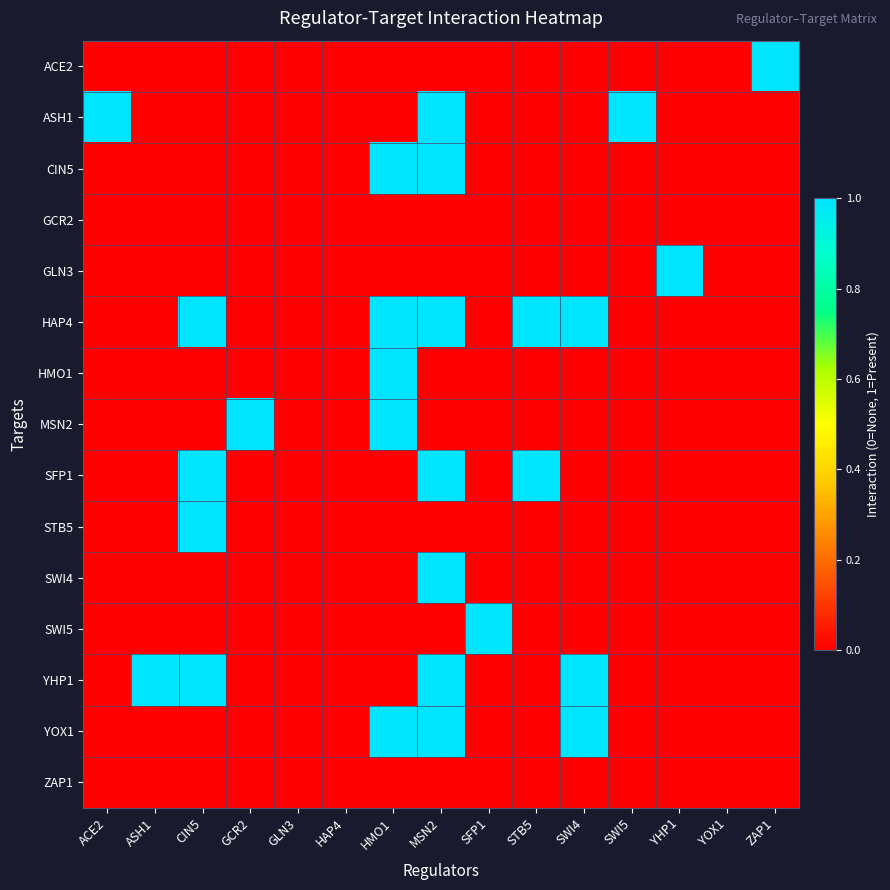

Reading right to left, transcribe all the data shown in this chart.

ACE2: ZAP1=1	YOX1=0	YHP1=0	SWI5=0	SWI4=0	STB5=0	SFP1=0	MSN2=0	HMO1=0	HAP4=0	GLN3=0	GCR2=0	CIN5=0	ASH1=0	ACE2=0
ASH1: ZAP1=0	YOX1=0	YHP1=0	SWI5=1	SWI4=0	STB5=0	SFP1=0	MSN2=1	HMO1=0	HAP4=0	GLN3=0	GCR2=0	CIN5=0	ASH1=0	ACE2=1
CIN5: ZAP1=0	YOX1=0	YHP1=0	SWI5=0	SWI4=0	STB5=0	SFP1=0	MSN2=1	HMO1=1	HAP4=0	GLN3=0	GCR2=0	CIN5=0	ASH1=0	ACE2=0
GCR2: ZAP1=0	YOX1=0	YHP1=0	SWI5=0	SWI4=0	STB5=0	SFP1=0	MSN2=0	HMO1=0	HAP4=0	GLN3=0	GCR2=0	CIN5=0	ASH1=0	ACE2=0
GLN3: ZAP1=0	YOX1=0	YHP1=1	SWI5=0	SWI4=0	STB5=0	SFP1=0	MSN2=0	HMO1=0	HAP4=0	GLN3=0	GCR2=0	CIN5=0	ASH1=0	ACE2=0
HAP4: ZAP1=0	YOX1=0	YHP1=0	SWI5=0	SWI4=1	STB5=1	SFP1=0	MSN2=1	HMO1=1	HAP4=0	GLN3=0	GCR2=0	CIN5=1	ASH1=0	ACE2=0
HMO1: ZAP1=0	YOX1=0	YHP1=0	SWI5=0	SWI4=0	STB5=0	SFP1=0	MSN2=0	HMO1=1	HAP4=0	GLN3=0	GCR2=0	CIN5=0	ASH1=0	ACE2=0
MSN2: ZAP1=0	YOX1=0	YHP1=0	SWI5=0	SWI4=0	STB5=0	SFP1=0	MSN2=0	HMO1=1	HAP4=0	GLN3=0	GCR2=1	CIN5=0	ASH1=0	ACE2=0
SFP1: ZAP1=0	YOX1=0	YHP1=0	SWI5=0	SWI4=0	STB5=1	SFP1=0	MSN2=1	HMO1=0	HAP4=0	GLN3=0	GCR2=0	CIN5=1	ASH1=0	ACE2=0
STB5: ZAP1=0	YOX1=0	YHP1=0	SWI5=0	SWI4=0	STB5=0	SFP1=0	MSN2=0	HMO1=0	HAP4=0	GLN3=0	GCR2=0	CIN5=1	ASH1=0	ACE2=0
SWI4: ZAP1=0	YOX1=0	YHP1=0	SWI5=0	SWI4=0	STB5=0	SFP1=0	MSN2=1	HMO1=0	HAP4=0	GLN3=0	GCR2=0	CIN5=0	ASH1=0	ACE2=0
SWI5: ZAP1=0	YOX1=0	YHP1=0	SWI5=0	SWI4=0	STB5=0	SFP1=1	MSN2=0	HMO1=0	HAP4=0	GLN3=0	GCR2=0	CIN5=0	ASH1=0	ACE2=0
YHP1: ZAP1=0	YOX1=0	YHP1=0	SWI5=0	SWI4=1	STB5=0	SFP1=0	MSN2=1	HMO1=0	HAP4=0	GLN3=0	GCR2=0	CIN5=1	ASH1=1	ACE2=0
YOX1: ZAP1=0	YOX1=0	YHP1=0	SWI5=0	SWI4=1	STB5=0	SFP1=0	MSN2=1	HMO1=1	HAP4=0	GLN3=0	GCR2=0	CIN5=0	ASH1=0	ACE2=0
ZAP1: ZAP1=0	YOX1=0	YHP1=0	SWI5=0	SWI4=0	STB5=0	SFP1=0	MSN2=0	HMO1=0	HAP4=0	GLN3=0	GCR2=0	CIN5=0	ASH1=0	ACE2=0